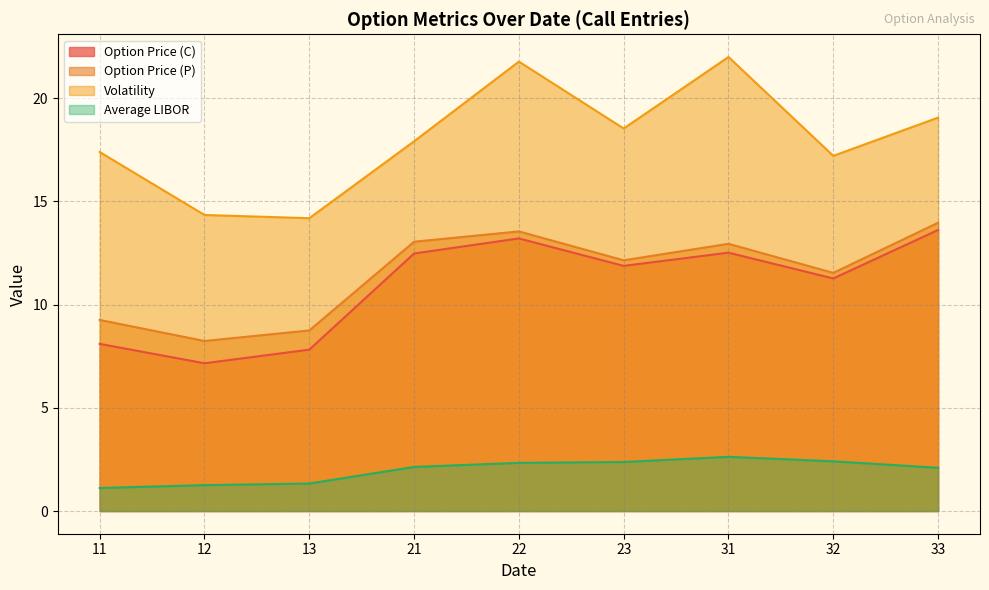

The Option Price (P) series shows 9.3 at 11. True or false?

True